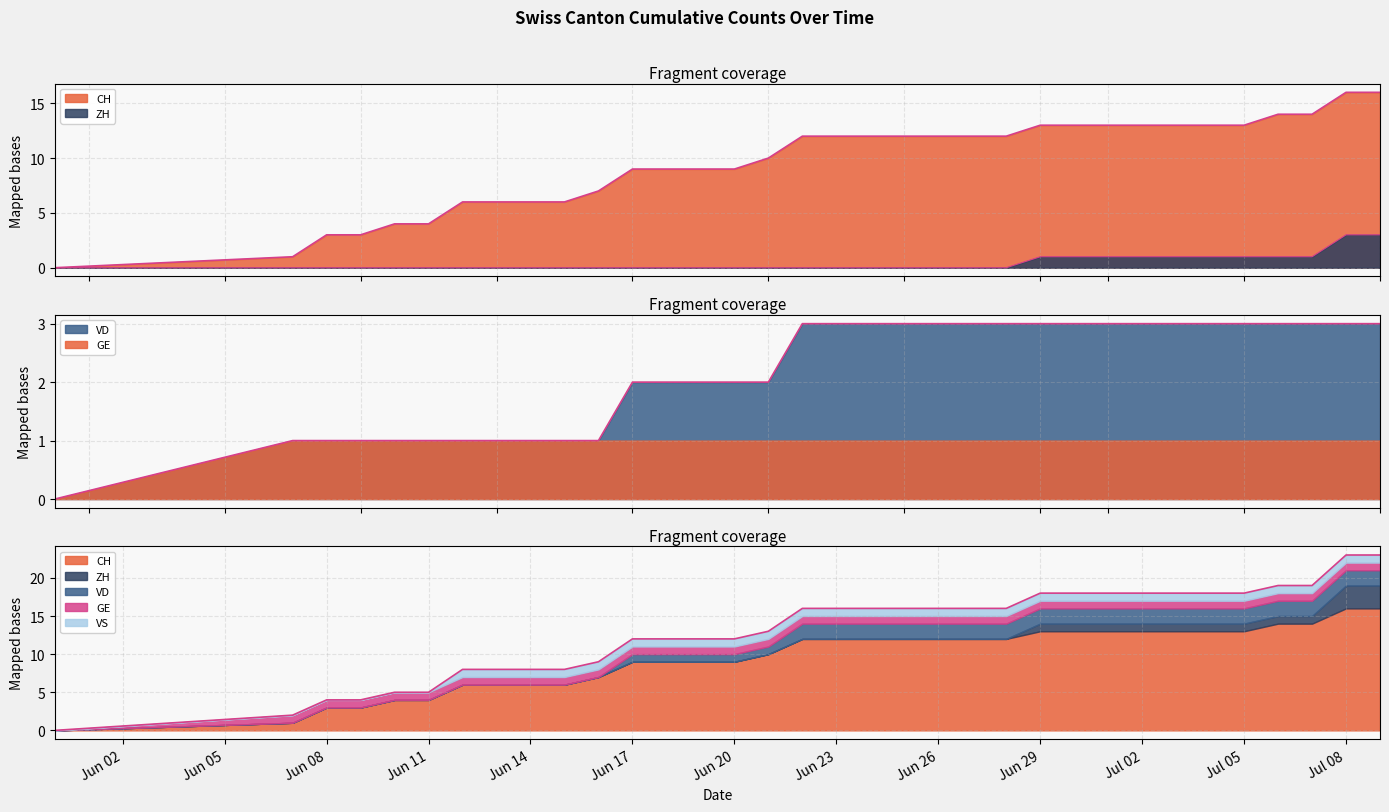

What is the difference between the second highest and second lowest values in the CH series?

15